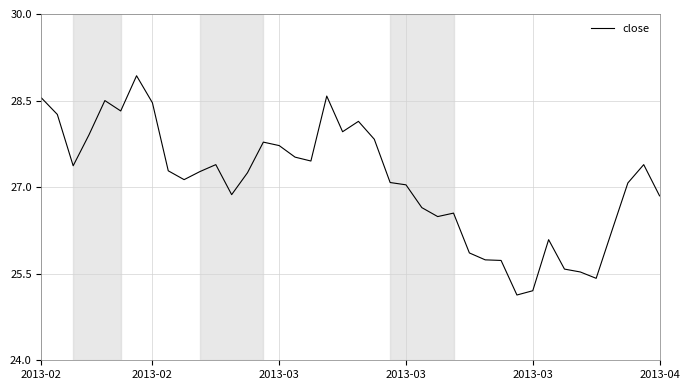

What is the minimum value shown in the chart?

25.1